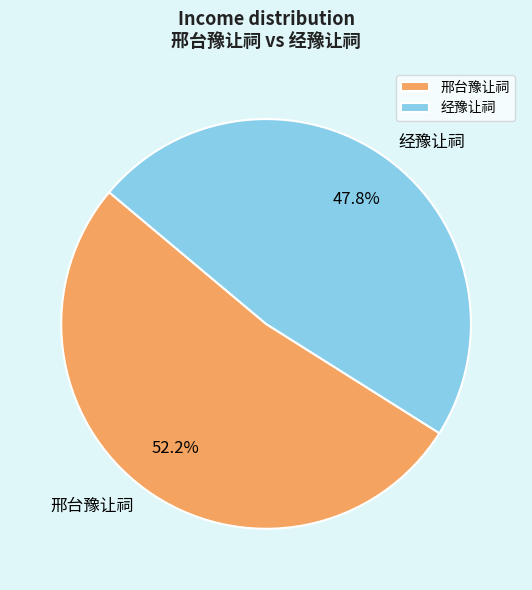

How many slices are in this pie chart?

2